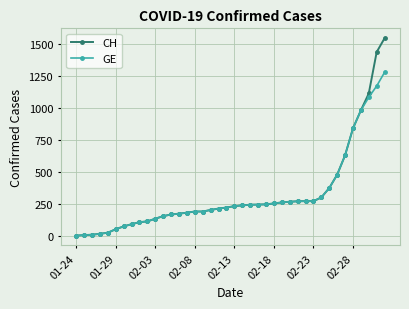

Which series has the widest spread of values?

CH